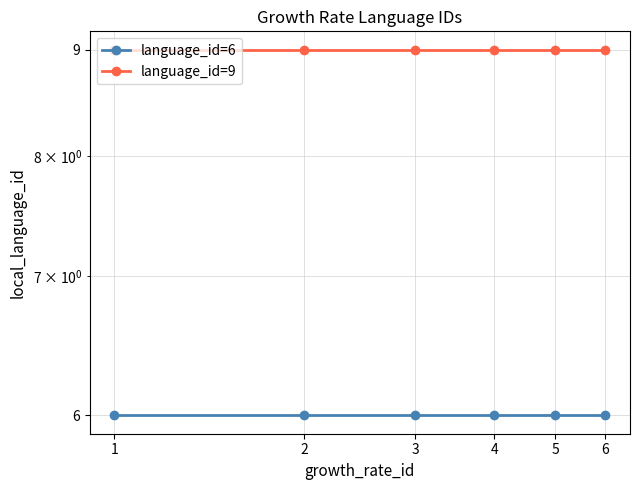

Count the number of categories in the chart.

6